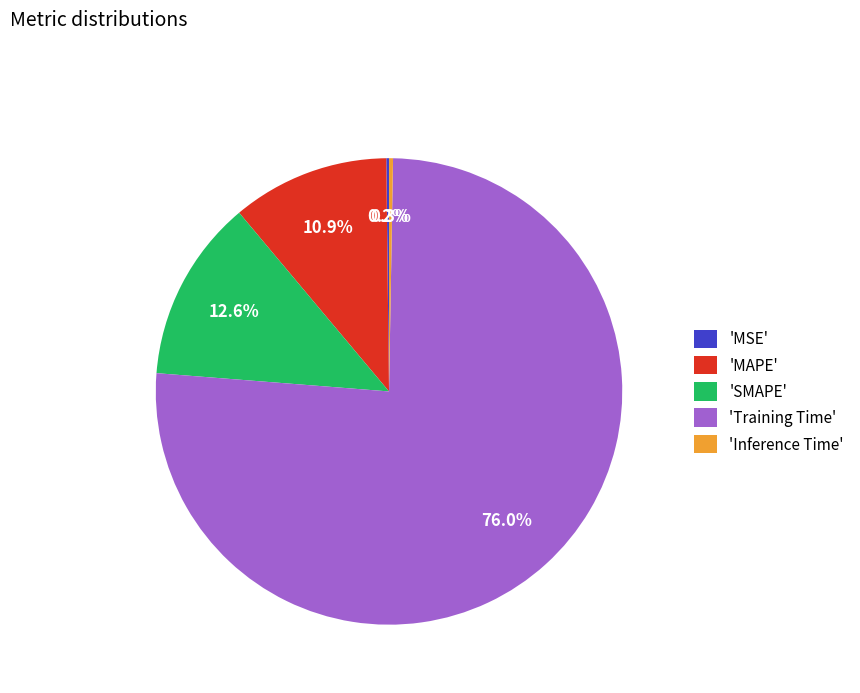

What is the largest slice in the pie chart?

'Training Time'